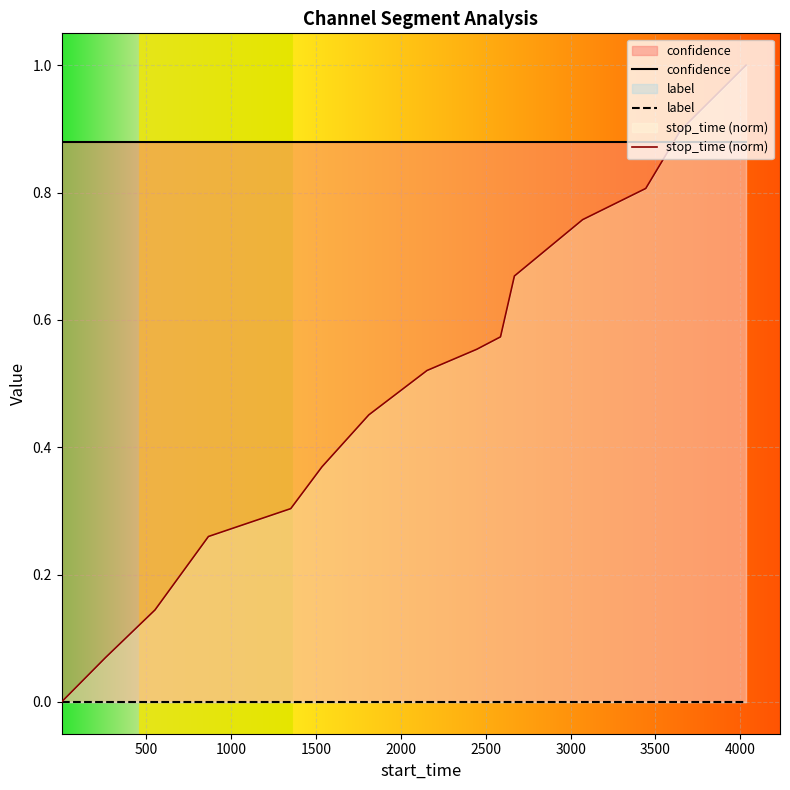

True or false: confidence and stop_time (norm) cross at least once.

True